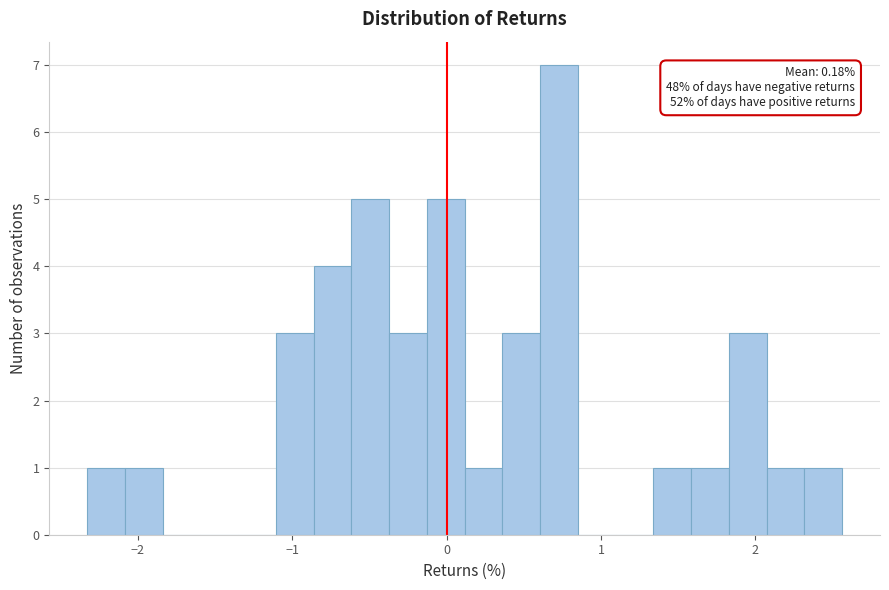

Around what value on the x-axis is the tallest bar? Give the approximate position of its centre, as read against the axis.

0.7